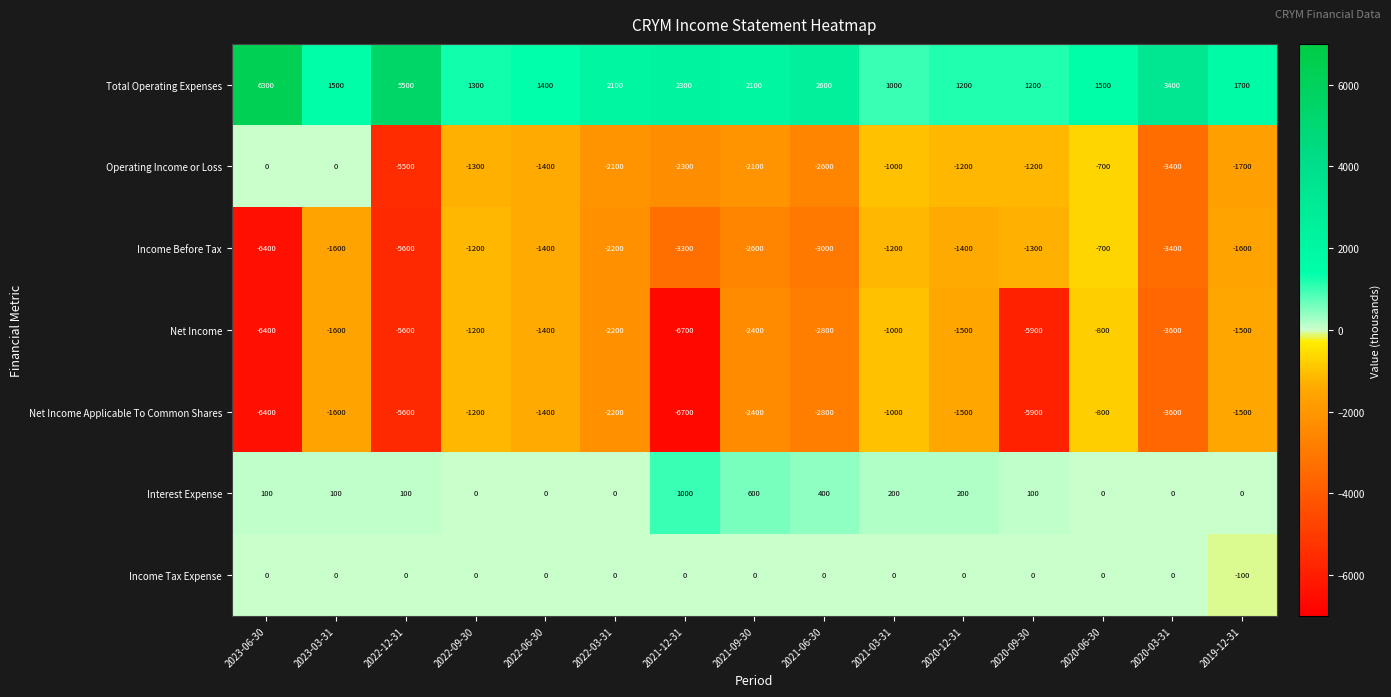

At which label does Net Income Applicable To Common Shares first exceed -2200?

2023-03-31